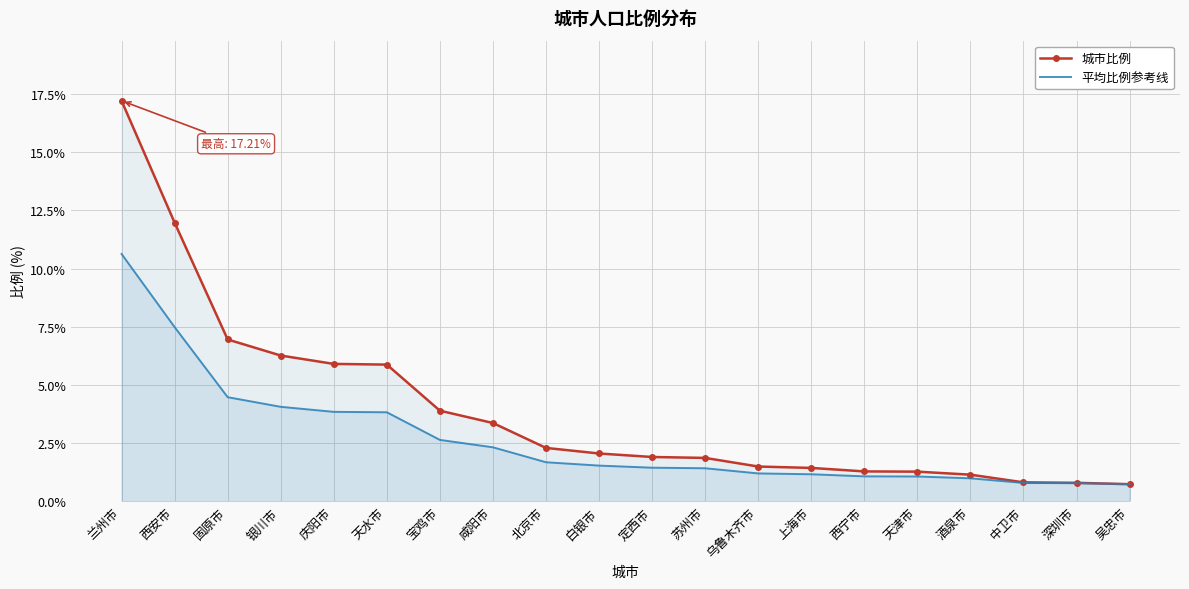

What is the spread (max minus min) of values at 银川市?

2.2